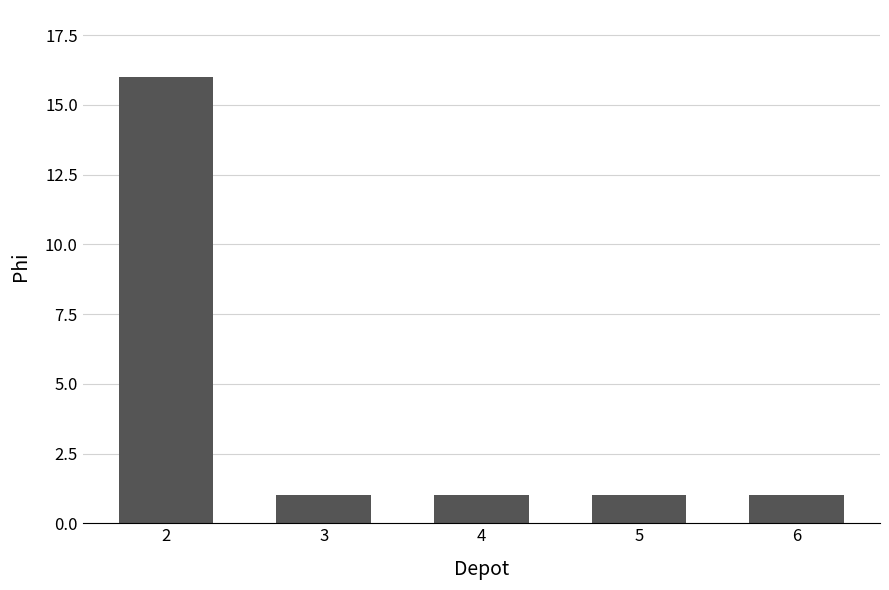

Count the number of categories in the chart.

5